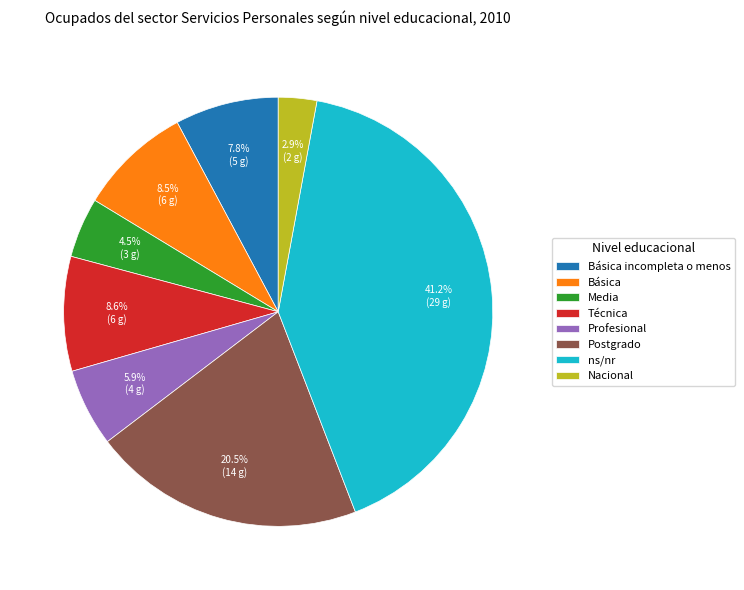

What is the smallest slice in the pie chart?

Nacional